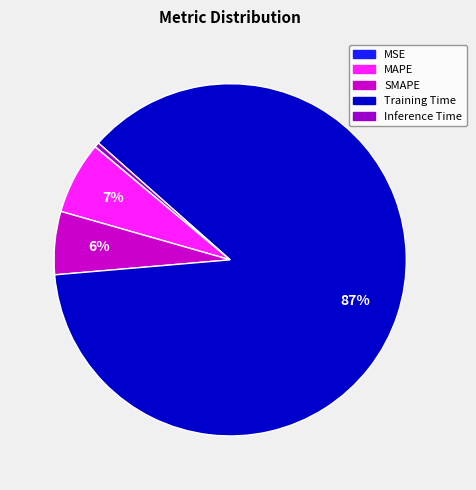

Is it true that SMAPE is 6% of the pie?

True